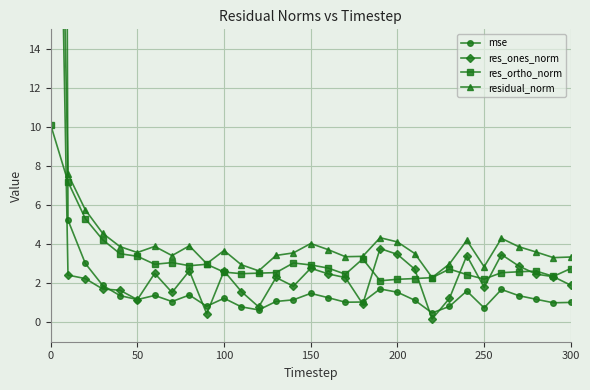

What is the value of the res_ortho_norm point at the 20th from the left?

2.1